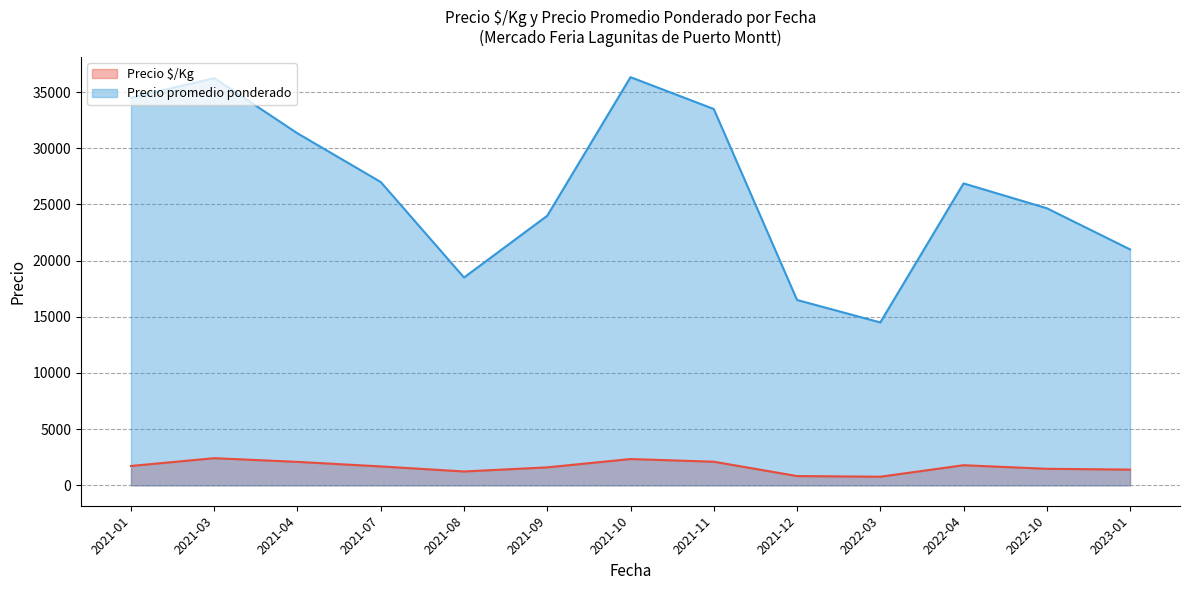

True or false: Precio promedio ponderado has more than 1 interior local peaks.

True